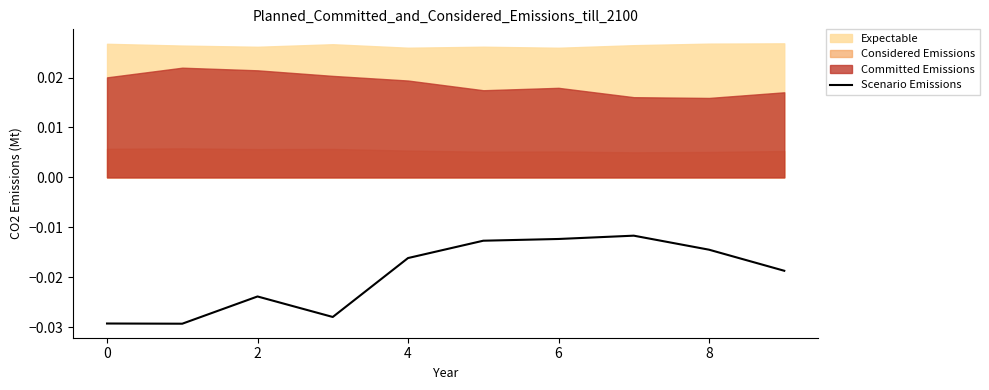

How many interior local valleys (lower than both neighbors) does the data have?

2